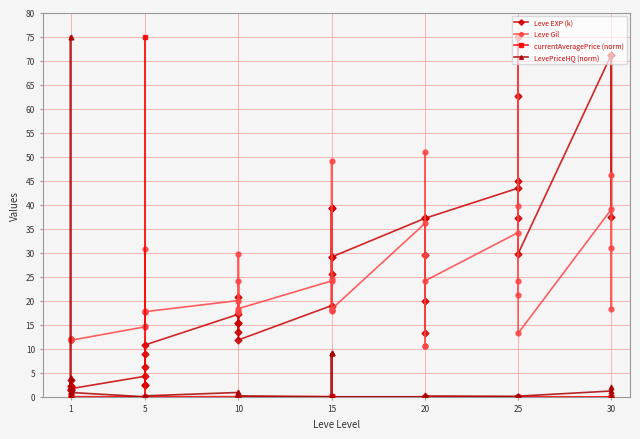

How many values in the Leve EXP (k) series are below 20?

20